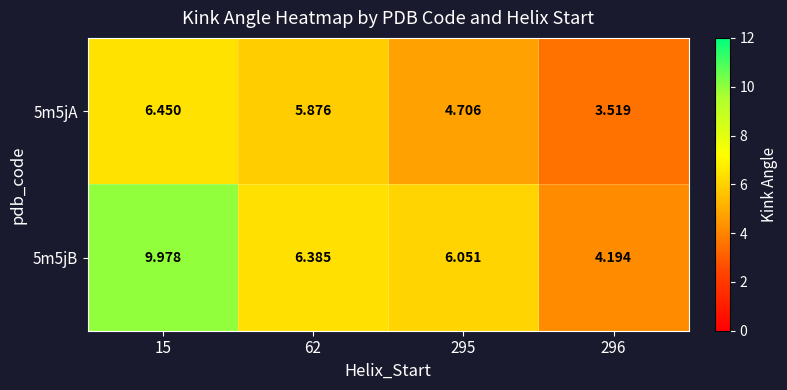

Is the value of 5m5jB at 296 greater than the value of 5m5jA at 295?

No